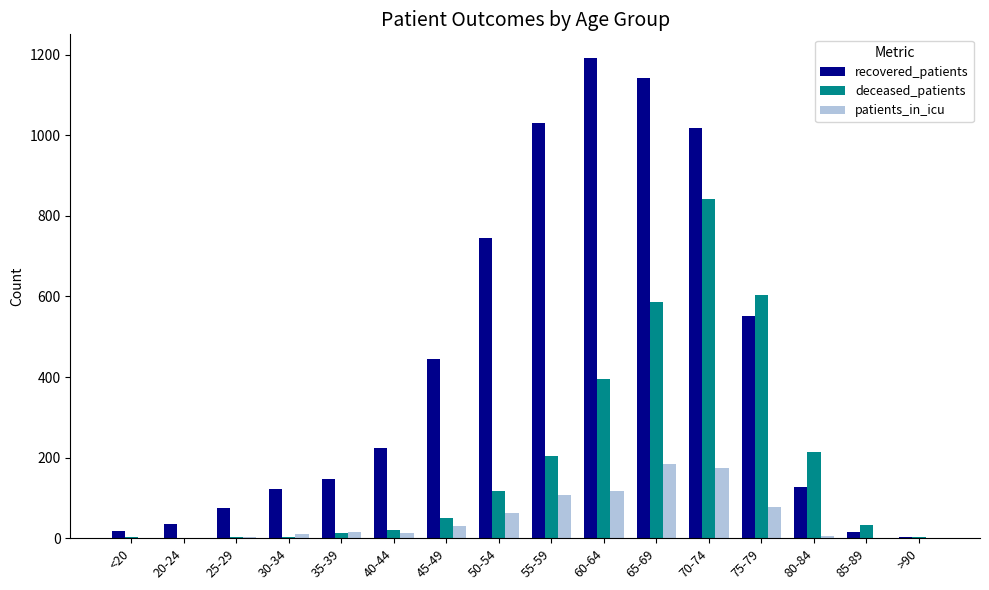

True or false: patients_in_icu has a value of 2 at 25-29.

True